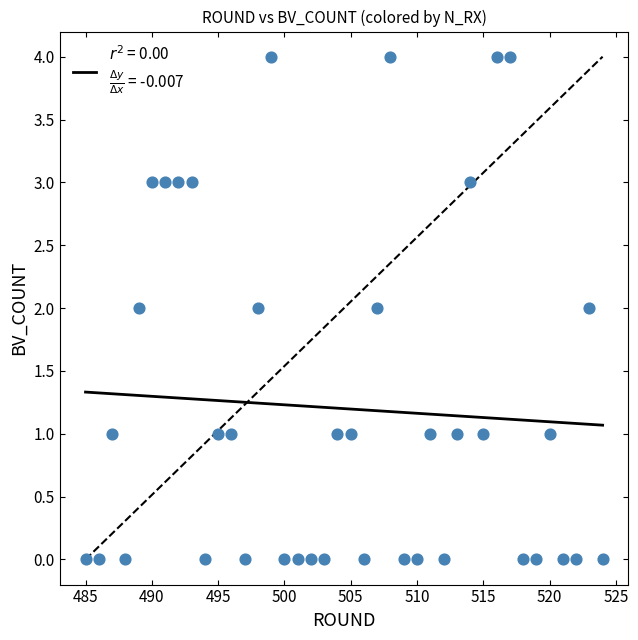

What is the range of Y values (max minus min)?

4